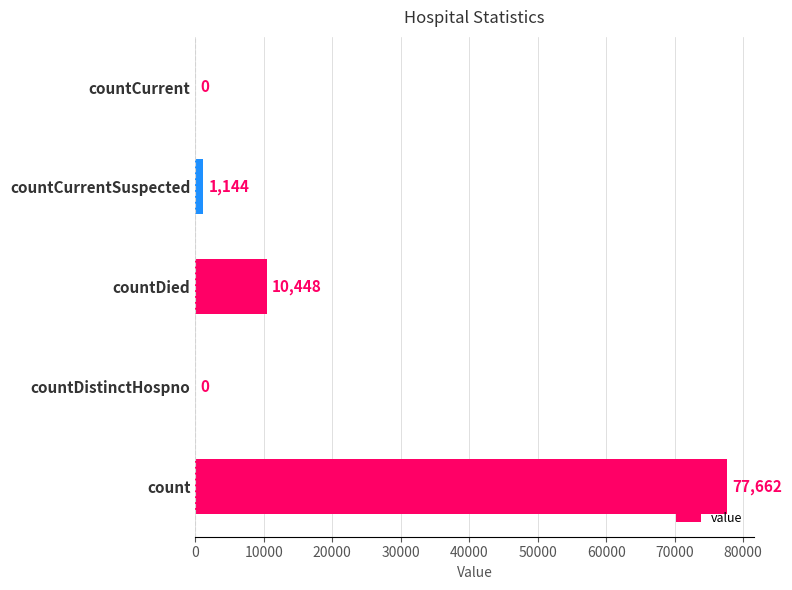

What is the sum of the values at countCurrentSuspected and countCurrent?

1144